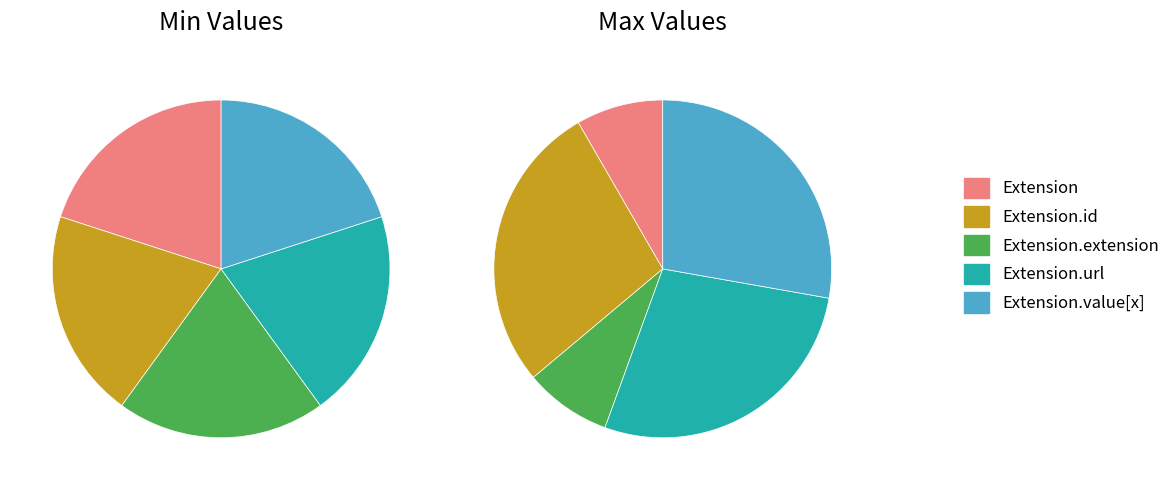

Count the number of slices in the pie.

5